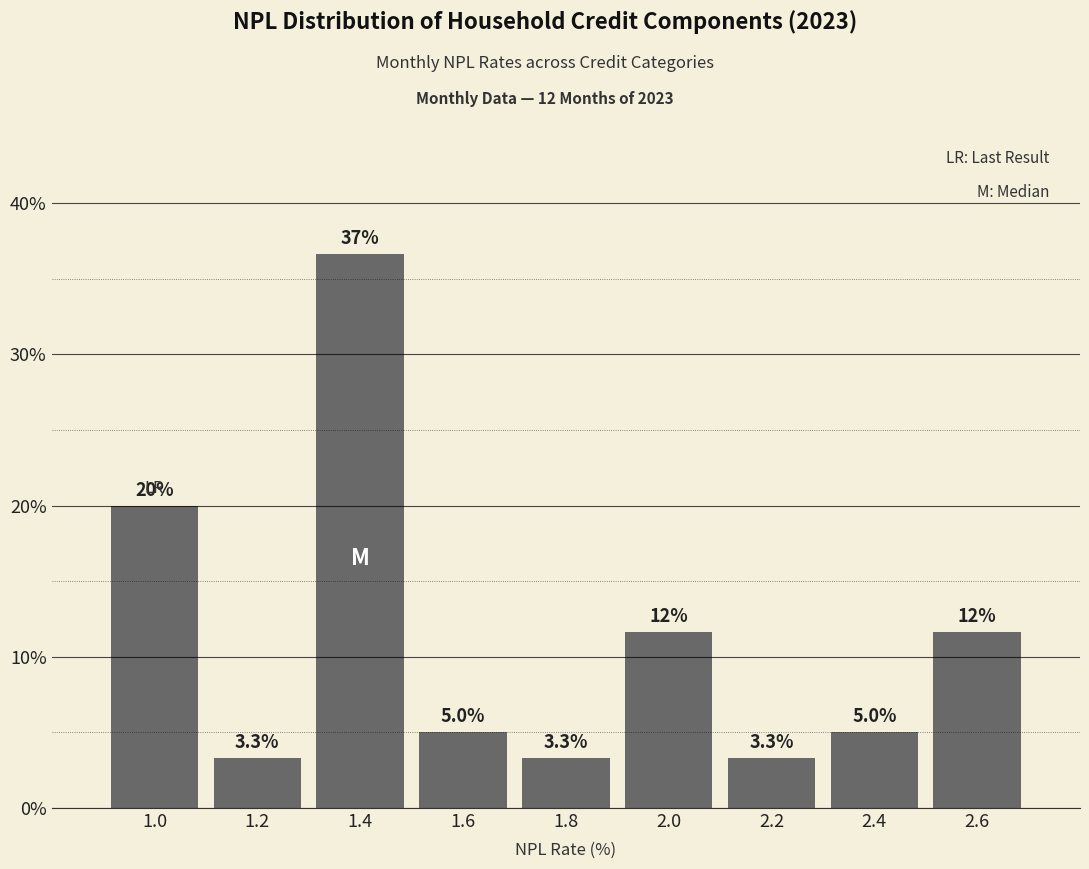

Over which range of the x-axis is the bar tallest?

1.3 to 1.5